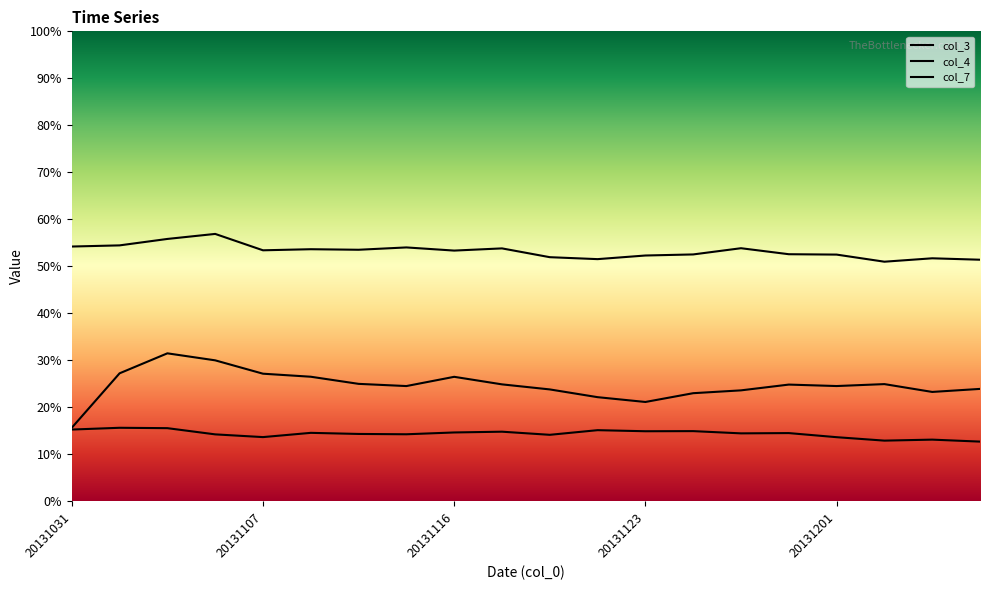

Which label corresponds to the smallest value in the chart?

20131207